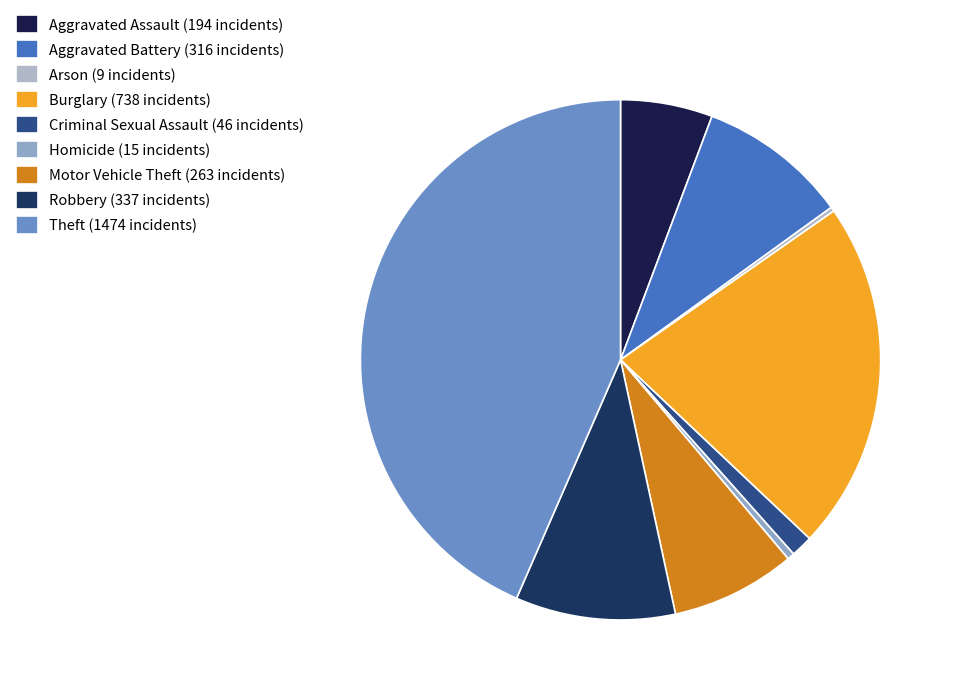

Rank the categories by value from lowest to highest.

Arson, Homicide, Criminal Sexual Assault, Aggravated Assault, Motor Vehicle Theft, Aggravated Battery, Robbery, Burglary, Theft